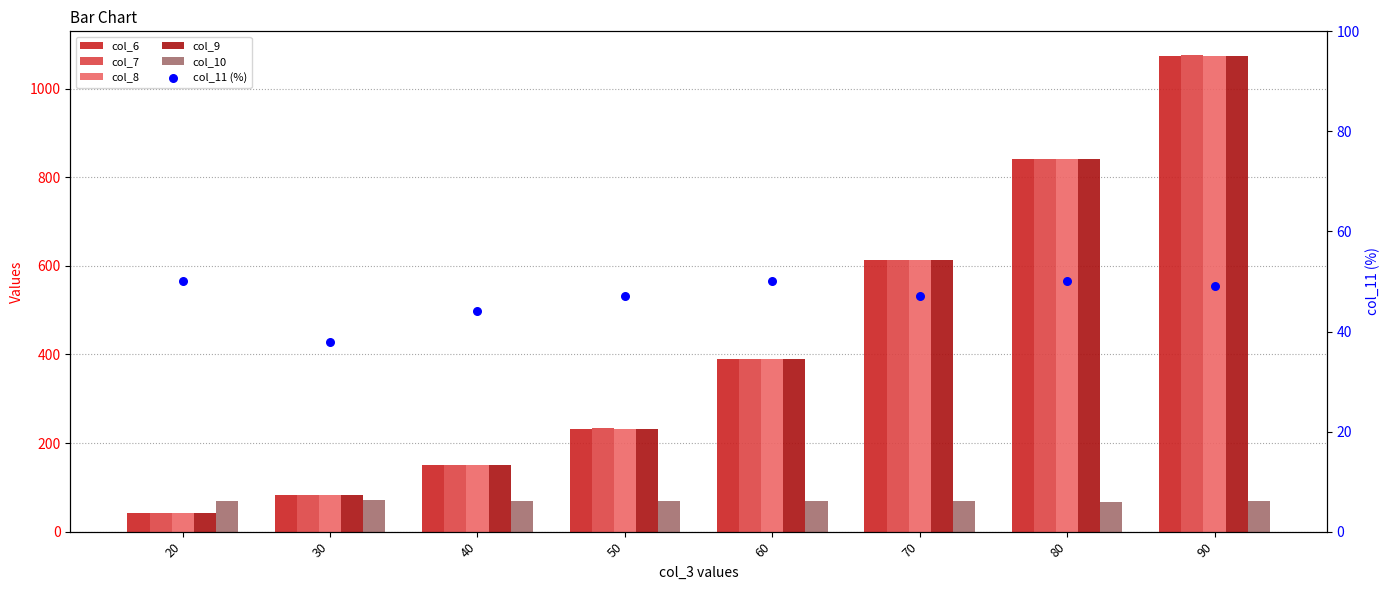

At how many categories does at least one series exceed 1031?

1